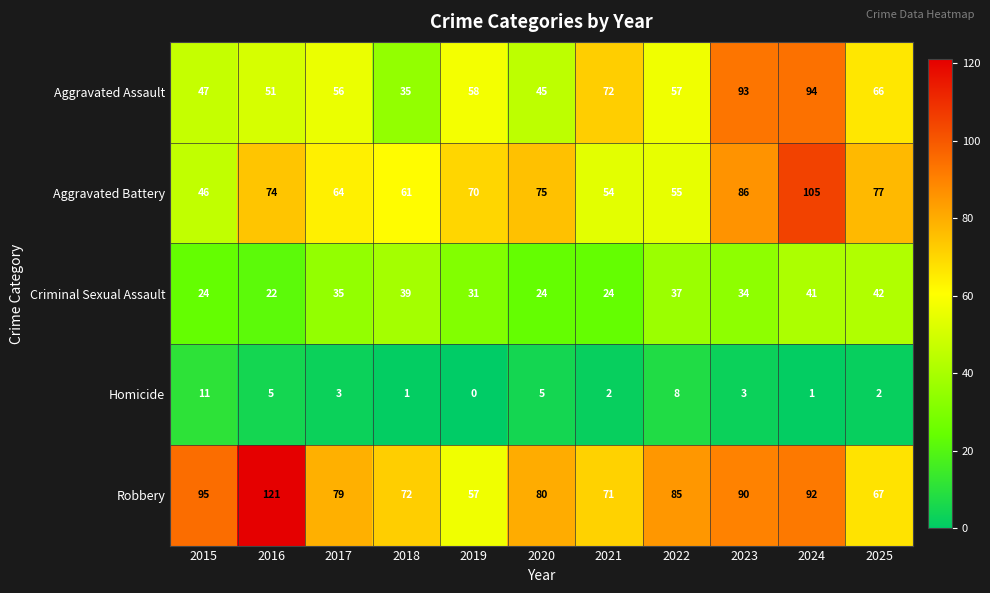

How many series are shown in this chart?

5